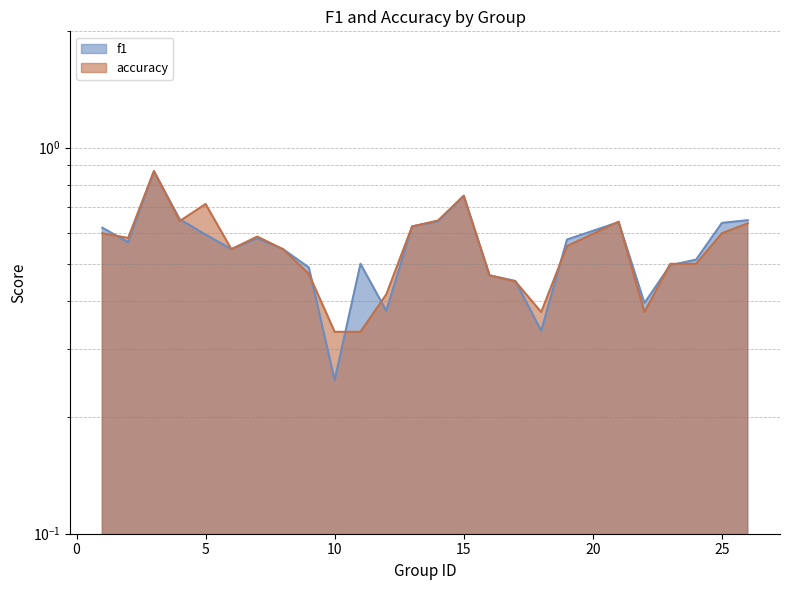

Between 6 and 9, which series saw the biggest shift?

accuracy